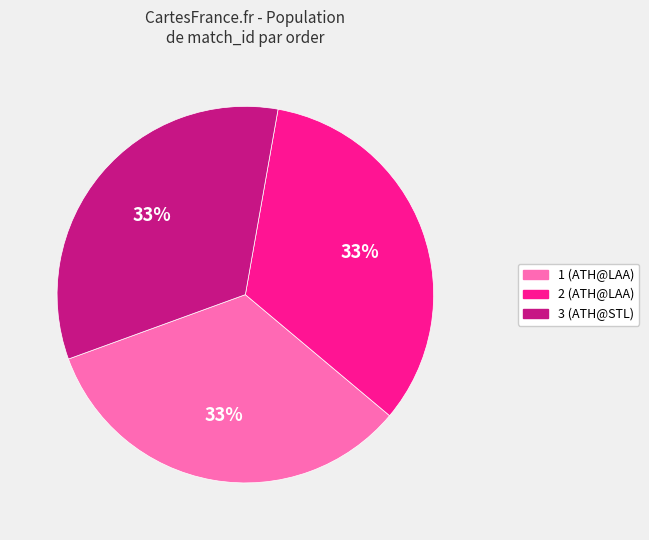

How many slices are in this pie chart?

3